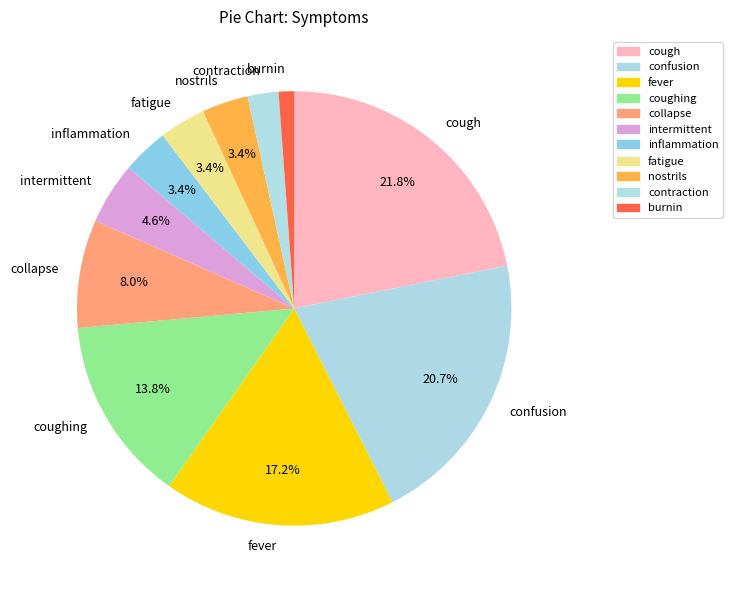

Approximately how many times larger is the value at cough compared to collapse?

2.7